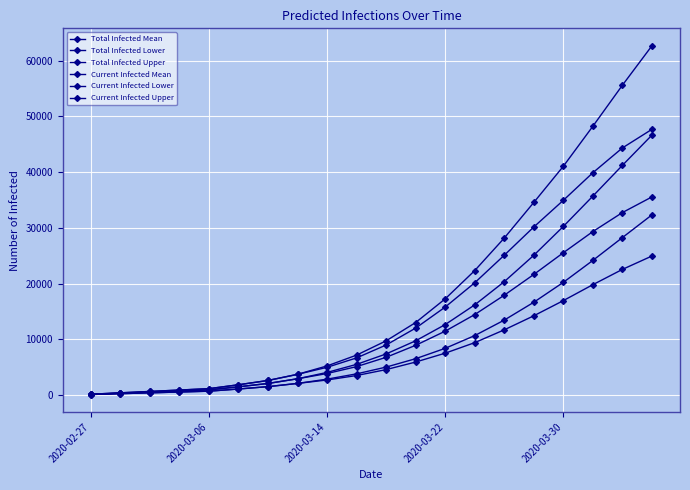

What is the average value of the Total Infected Upper series?

17814